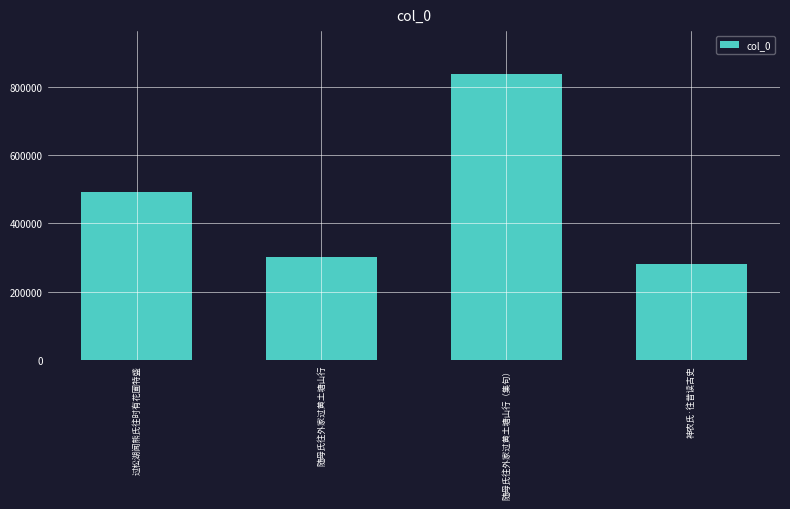

What is the sum of all values?

1910422